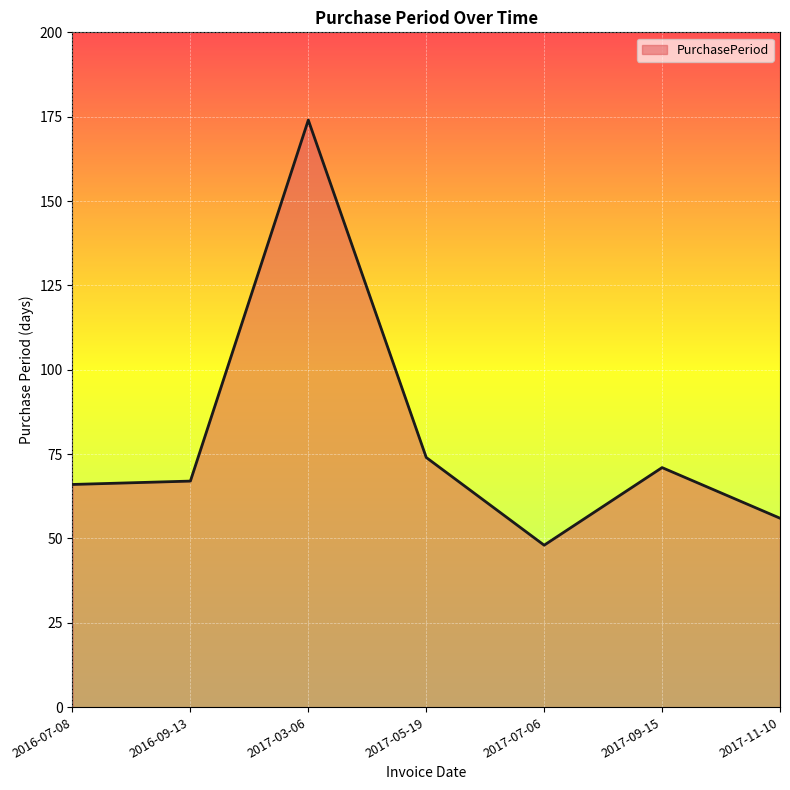

What is the sum of all values?

556